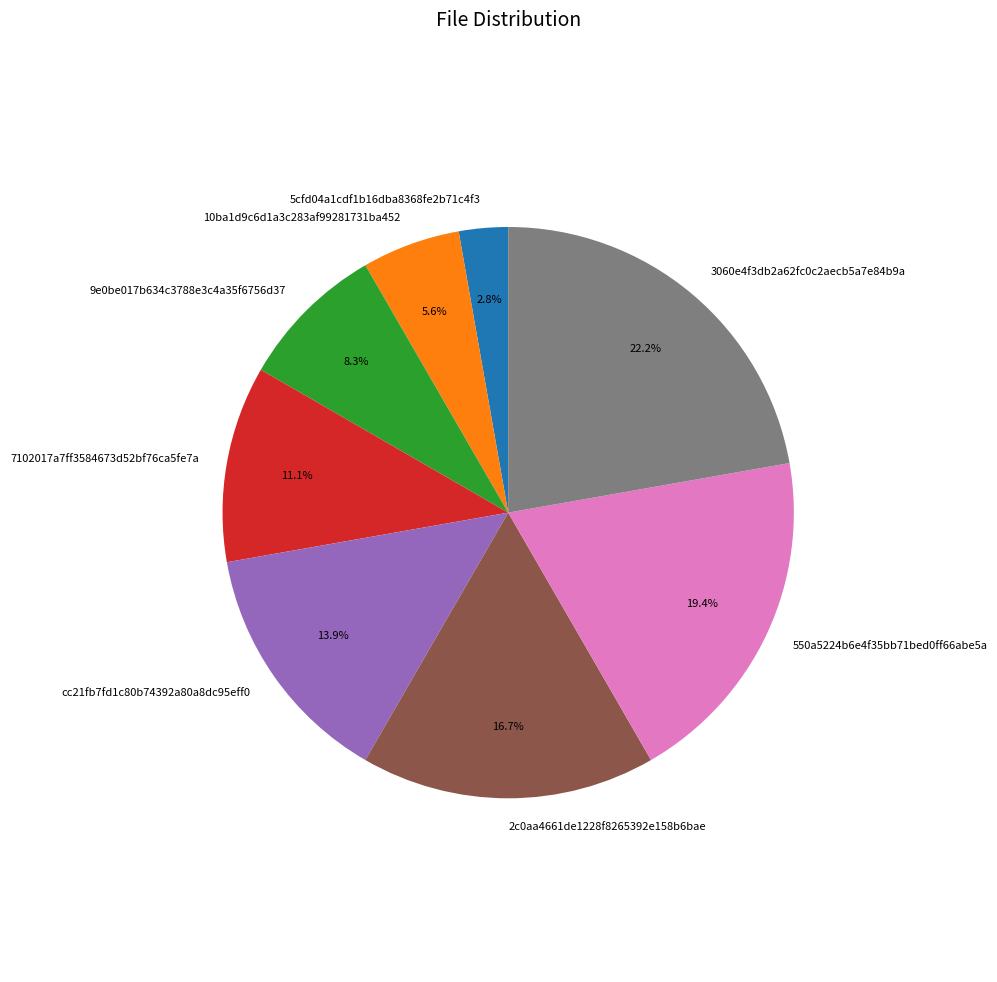

To the nearest percent, what percentage of the pie is 550a5224b6e4f35bb71bed0ff66abe5a?

19%